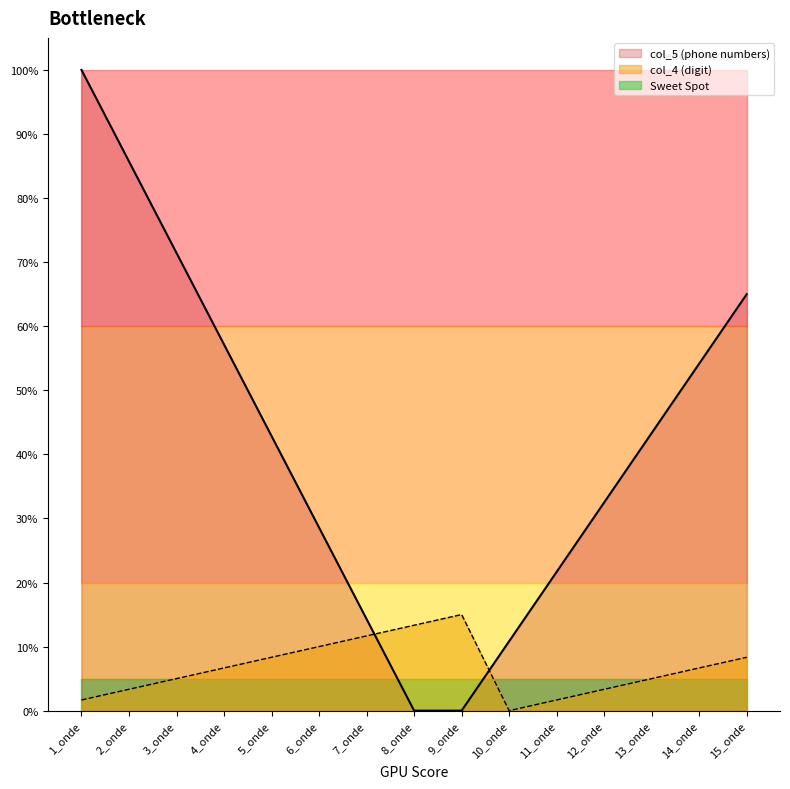

List the labels in order of value, smallest first.

10_onde, 1_onde, 11_onde, 2_onde, 12_onde, 3_onde, 13_onde, 4_onde, 14_onde, 5_onde, 15_onde, 6_onde, 7_onde, 8_onde, 9_onde